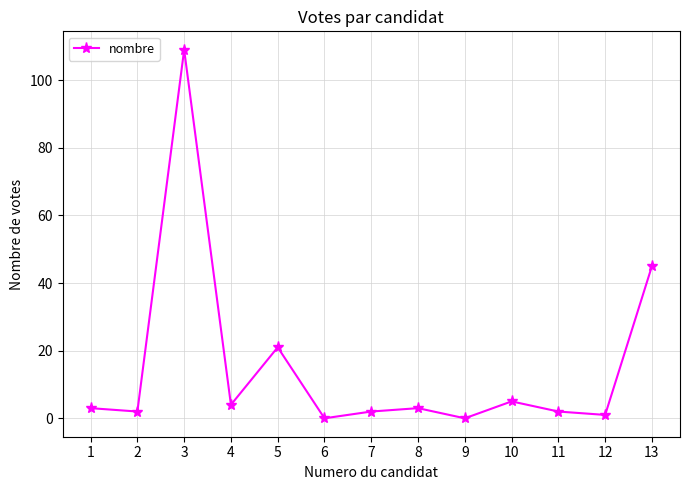

Does the chart have visible grid lines?

Yes